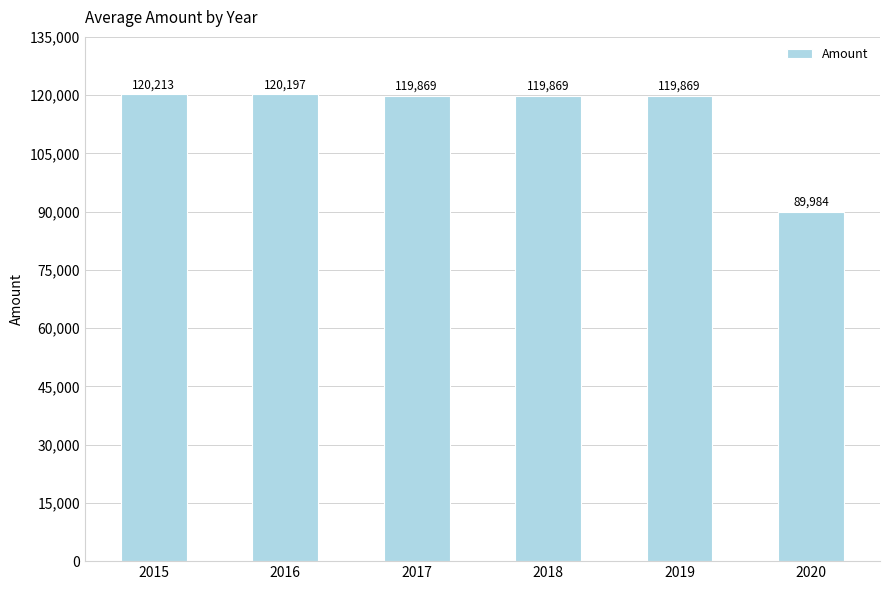

Approximately how many times larger is the value at 2017 compared to 2019?

1.0